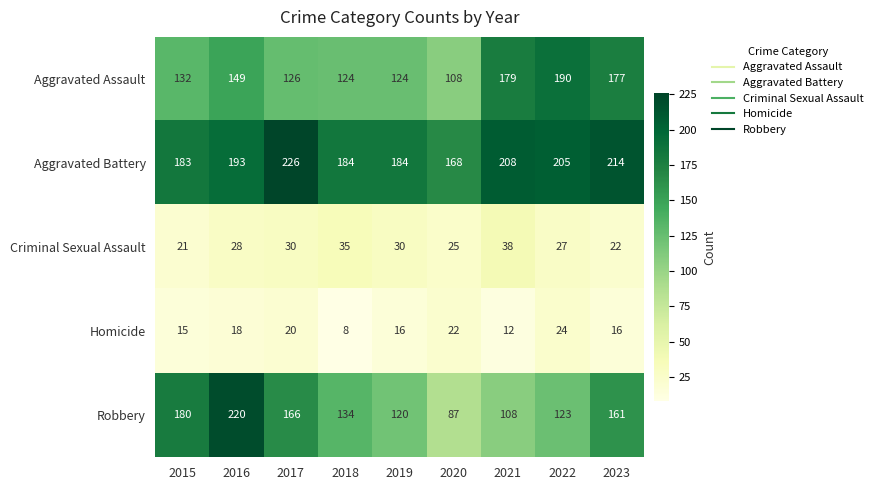

Is the value of Aggravated Battery at 2018 greater than the value of Criminal Sexual Assault at 2019?

Yes